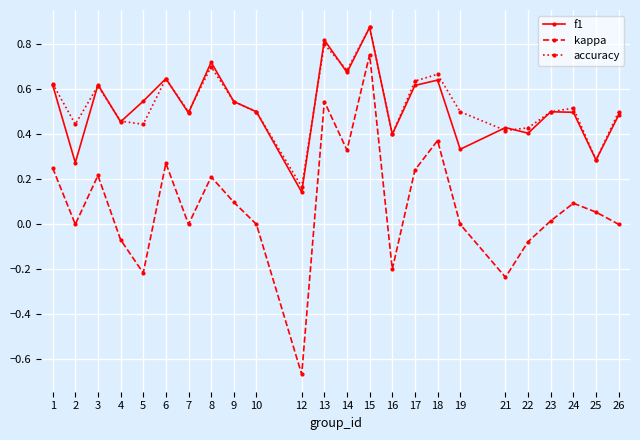

What is the total value across all series at 14?

1.7